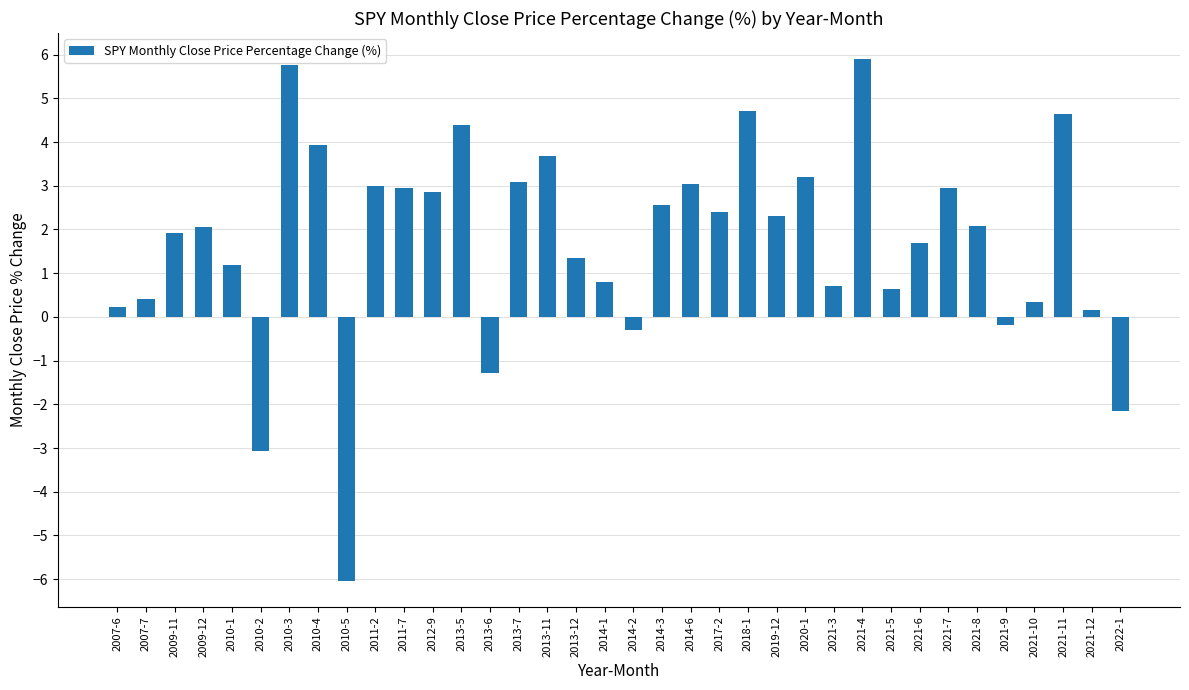

How many positive values are there?

30